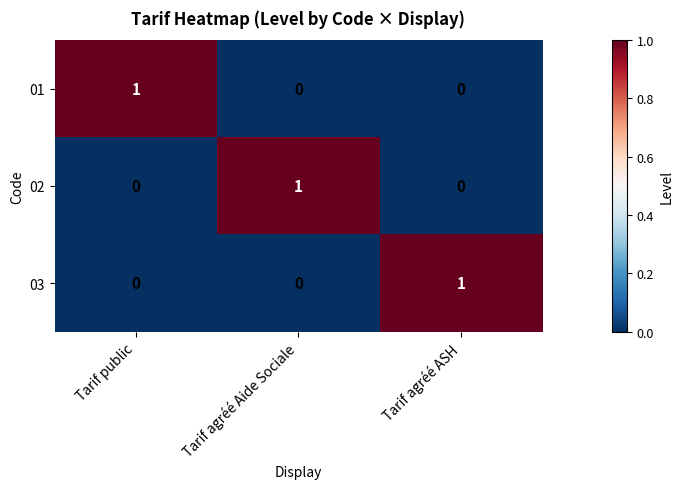

Is it true that 02 equals 0 at Tarif public?

True